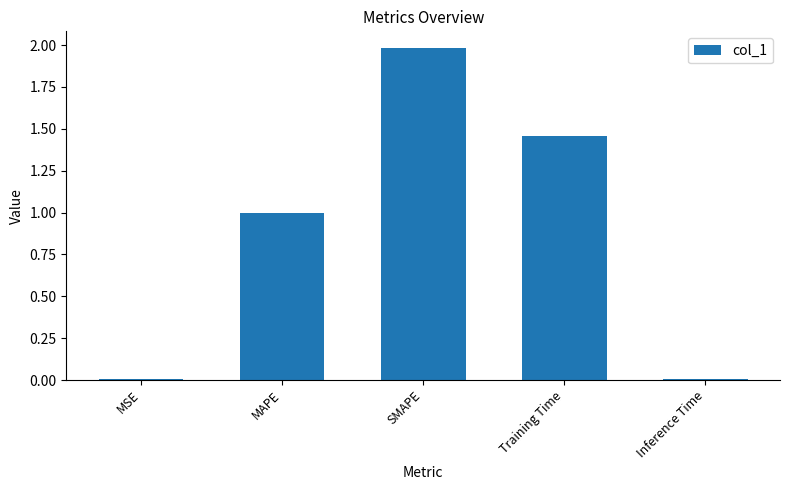

How many categories are shown in the chart?

5